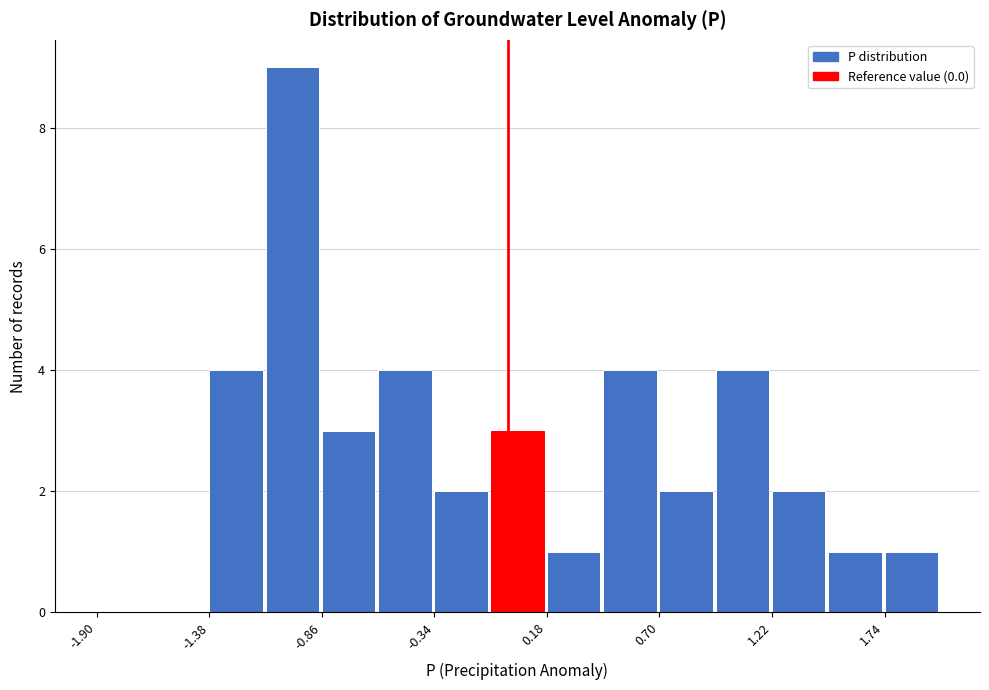

Read against the x-axis, roughly where is the centre of the tallest bar?

-1.0